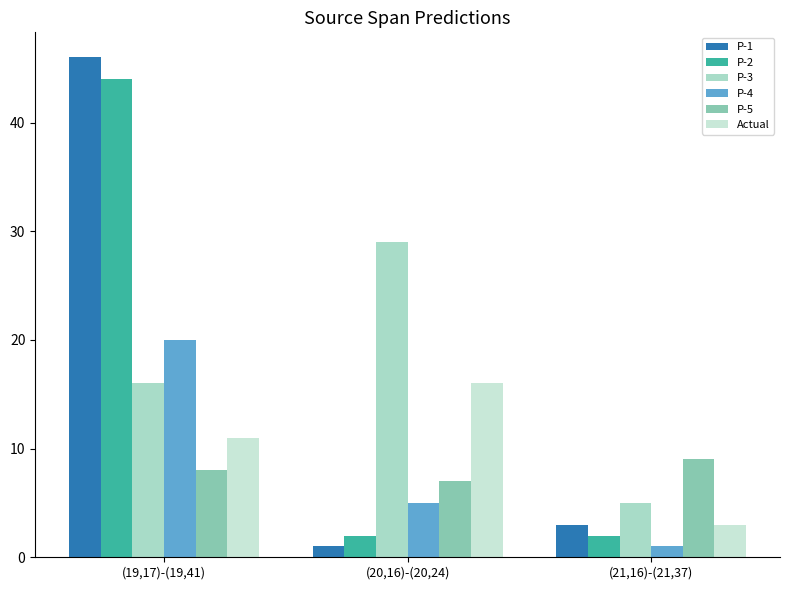

What position from the left is (20,16)-(20,24)?

2